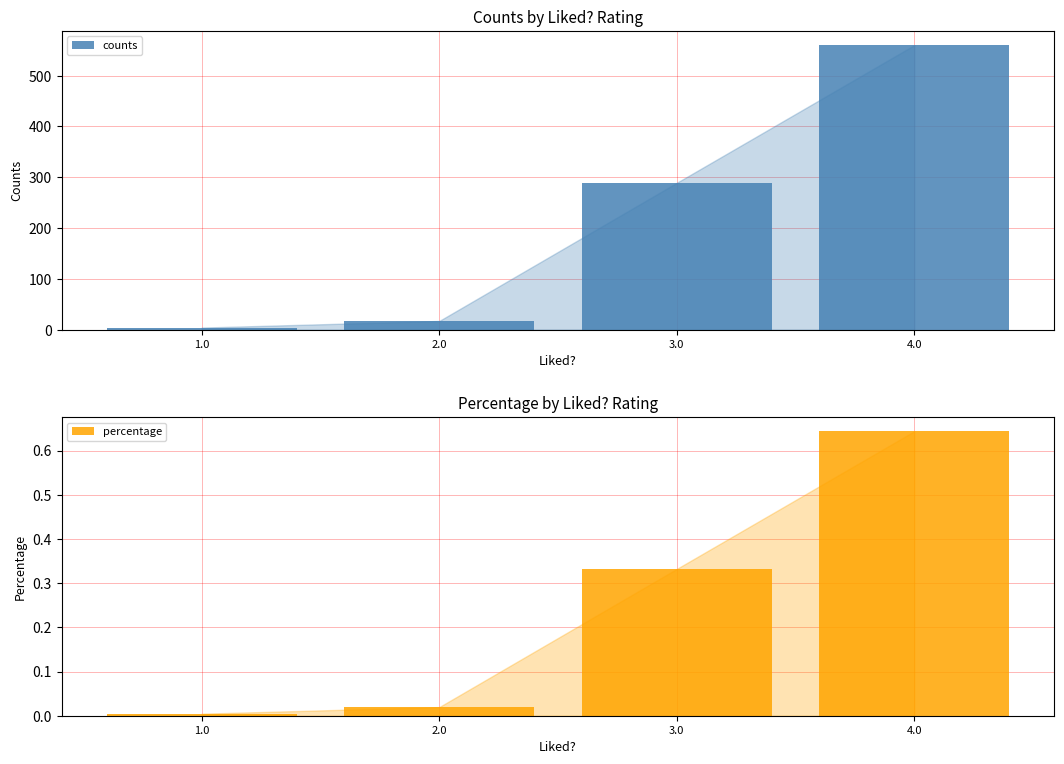

Reading left to right, transcribe all the data shown in this chart.

counts: 4.0	17.0	289.0	560.0
percentage: 0.0	0.0	0.3	0.6